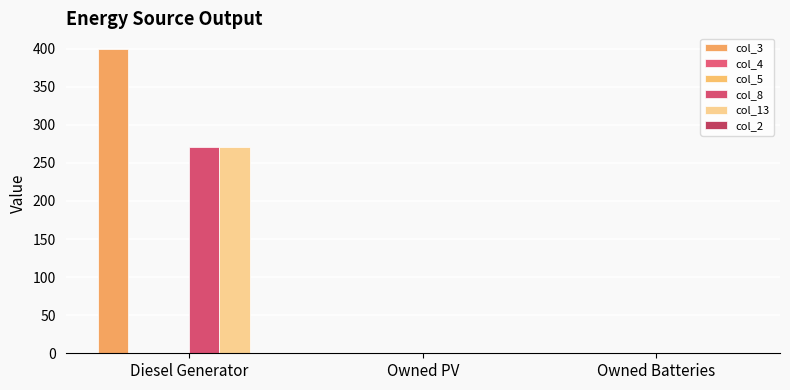

What position from the left is Diesel Generator?

1